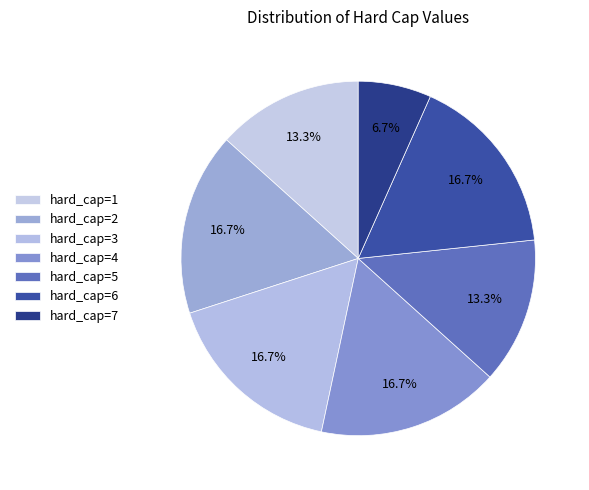

Count the number of slices in the pie.

7